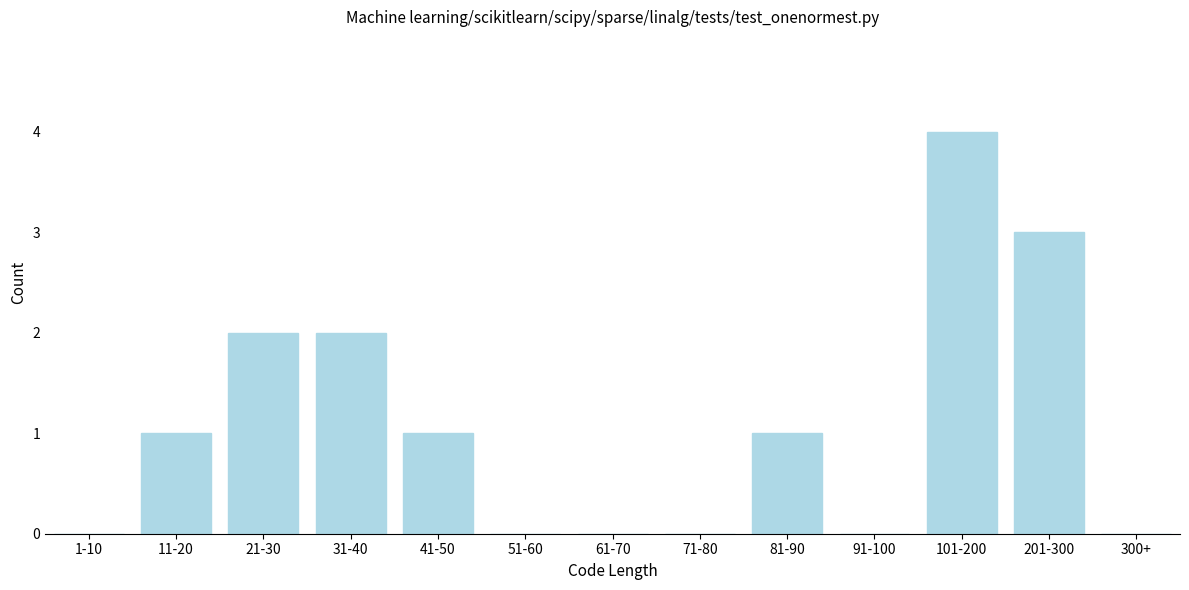

Reading left to right, what are all the values shown in this chart?

1-10=0	11-20=1	21-30=2	31-40=2	41-50=1	51-60=0	61-70=0	71-80=0	81-90=1	91-100=0	101-200=4	201-300=3	300+=0